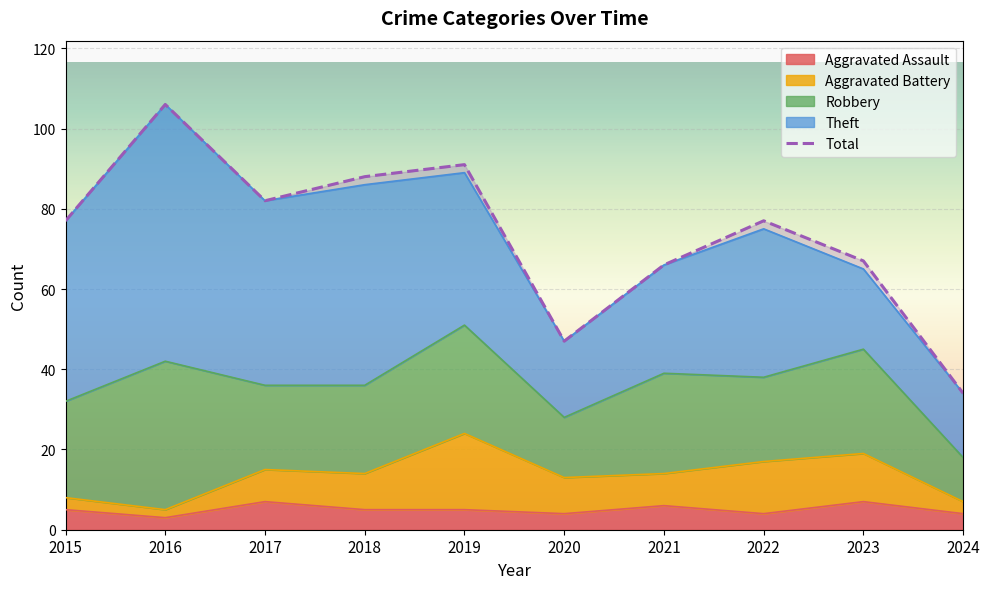

What is the greatest value displayed?

106